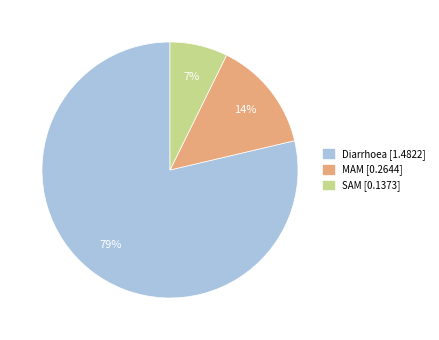

Combined, do MAM and Diarrhoea account for over 50%?

Yes